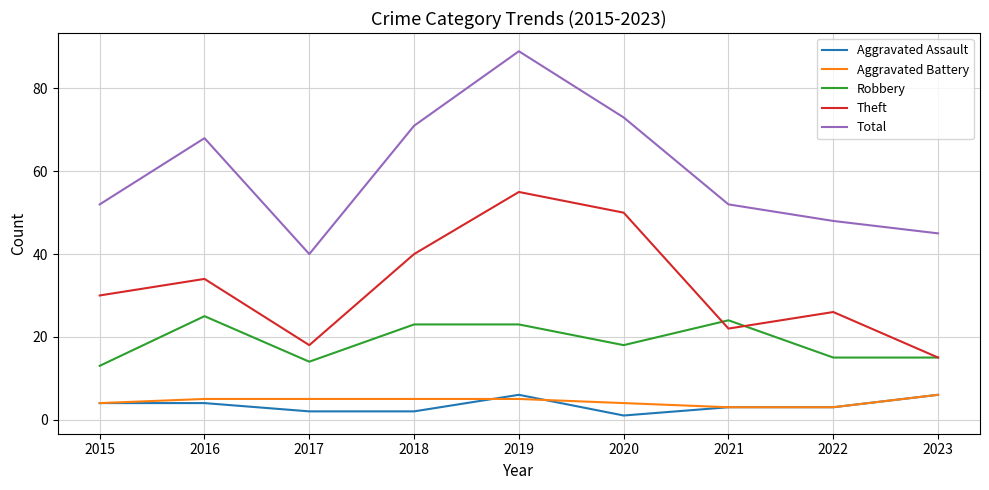

Which label corresponds to the smallest value in the chart?

2020